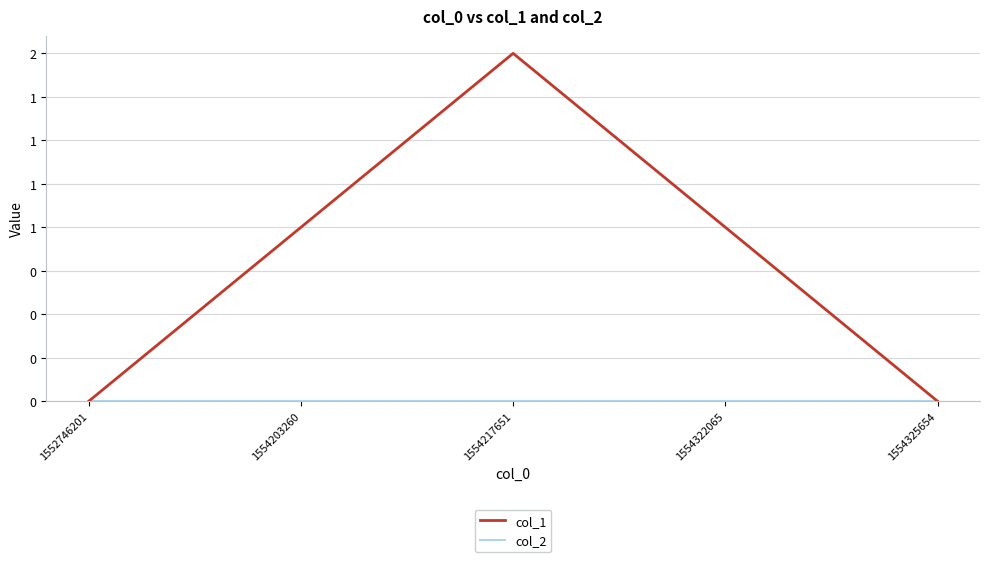

What is the approximate value of col_1 at 1554203260?

1